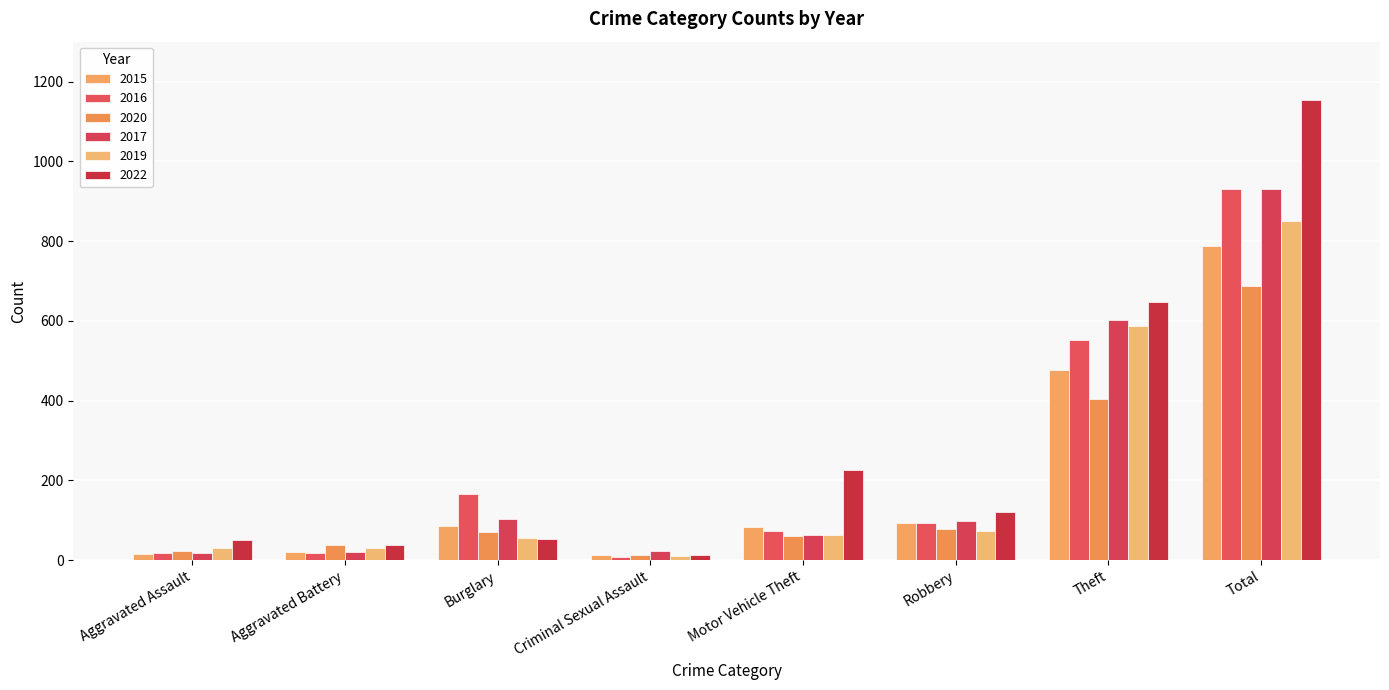

What is the difference between the highest and lowest values at Criminal Sexual Assault?

14